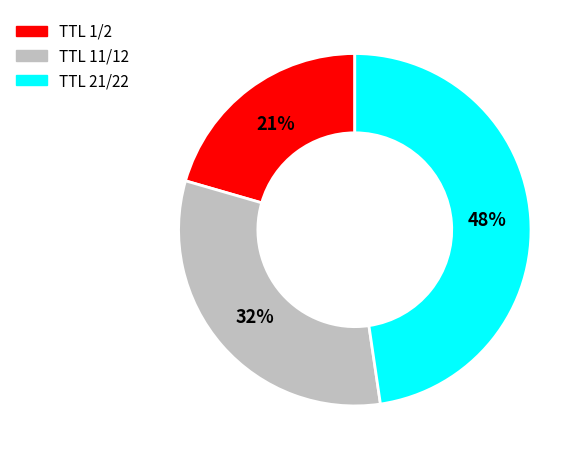

To the nearest percent, what is the average slice percentage?

33%